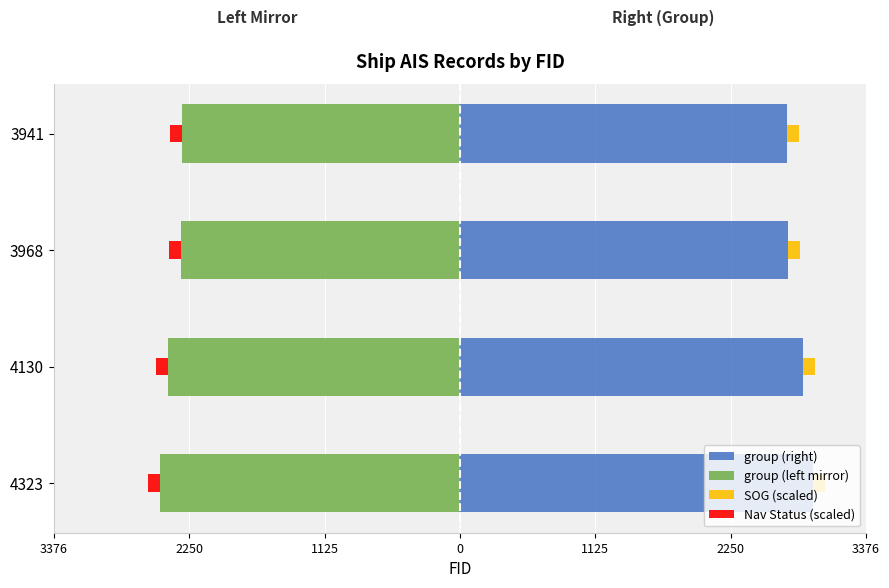

How many series are shown in this chart?

4